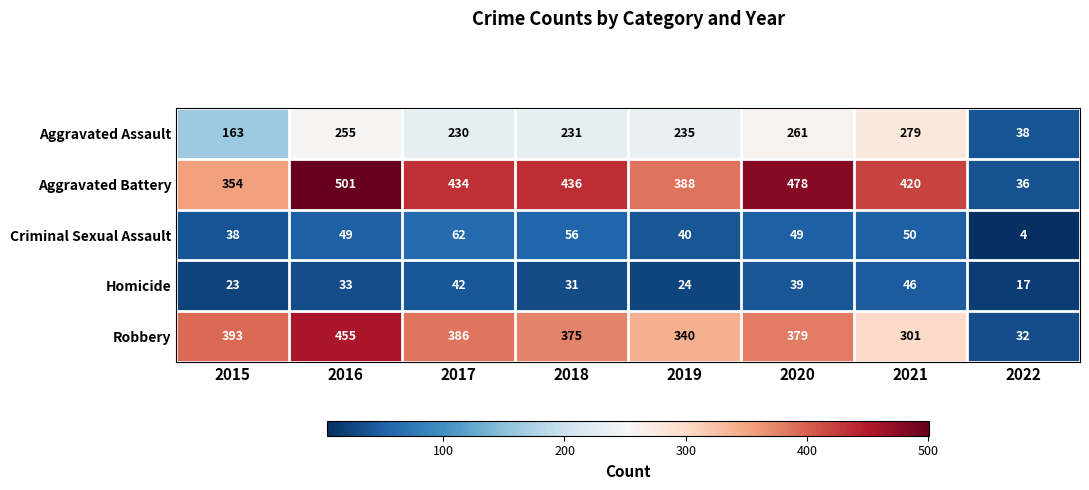

At which label is Robbery closest to 243?

2021